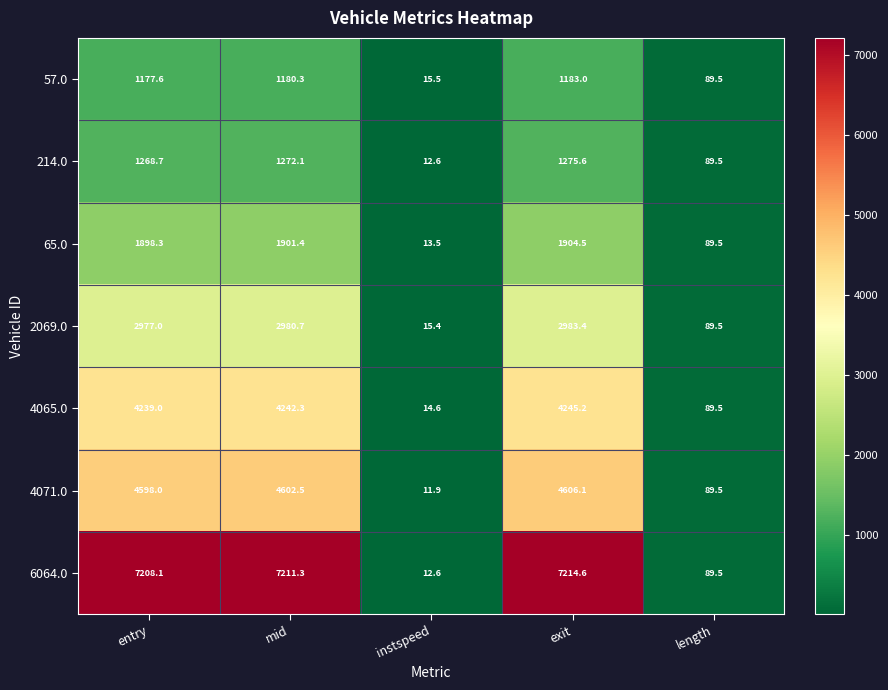

What is the difference between the maximum and minimum values in the 6064.0 series?

7202.0